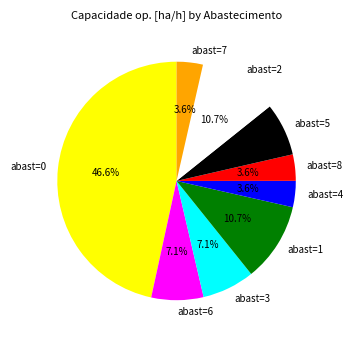

Which slice is the largest?

abast=0